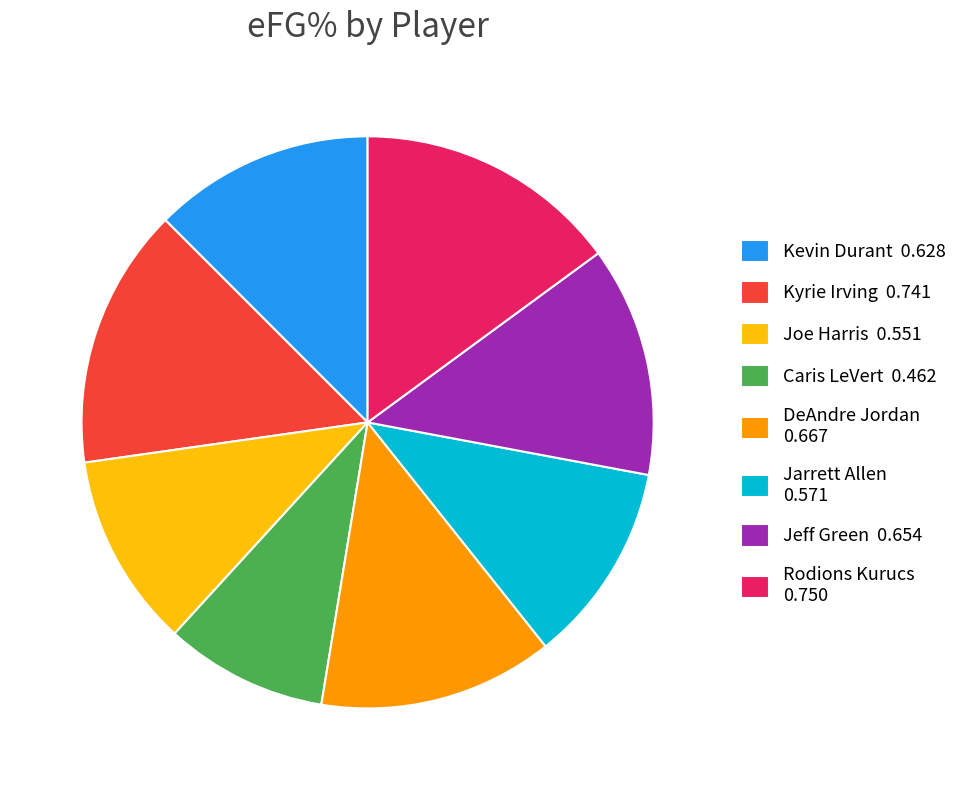

The Jeff Green 0.654 slice represents 13% of the pie. True or false?

True